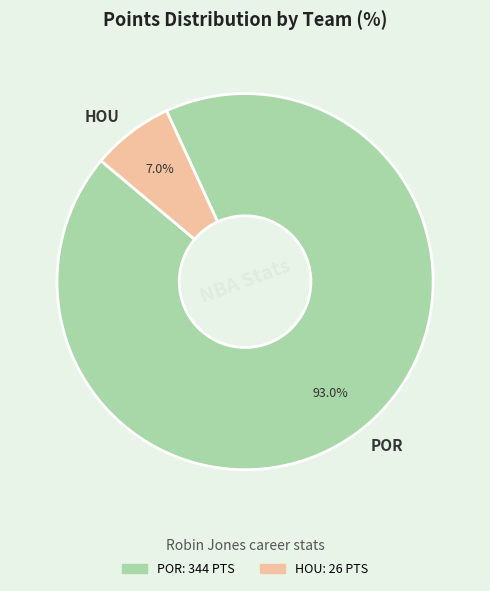

How many segments does this pie chart have?

2